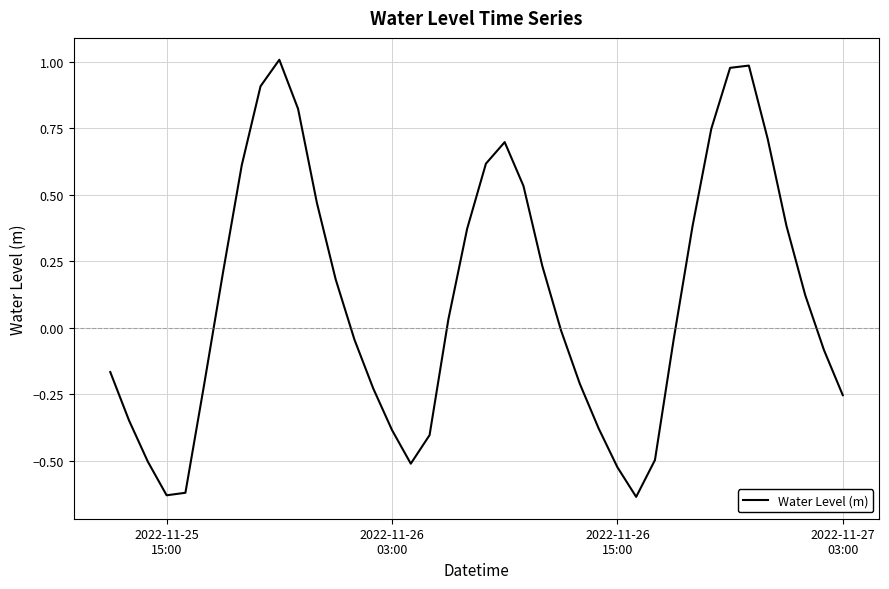

How many lines are shown in the chart?

1